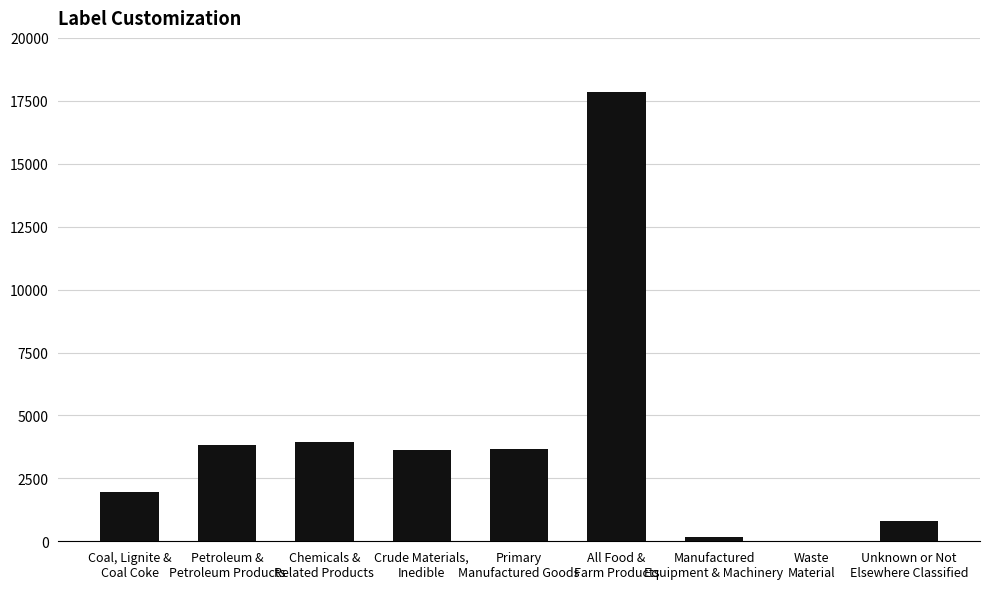

What is the average value?

3984.2